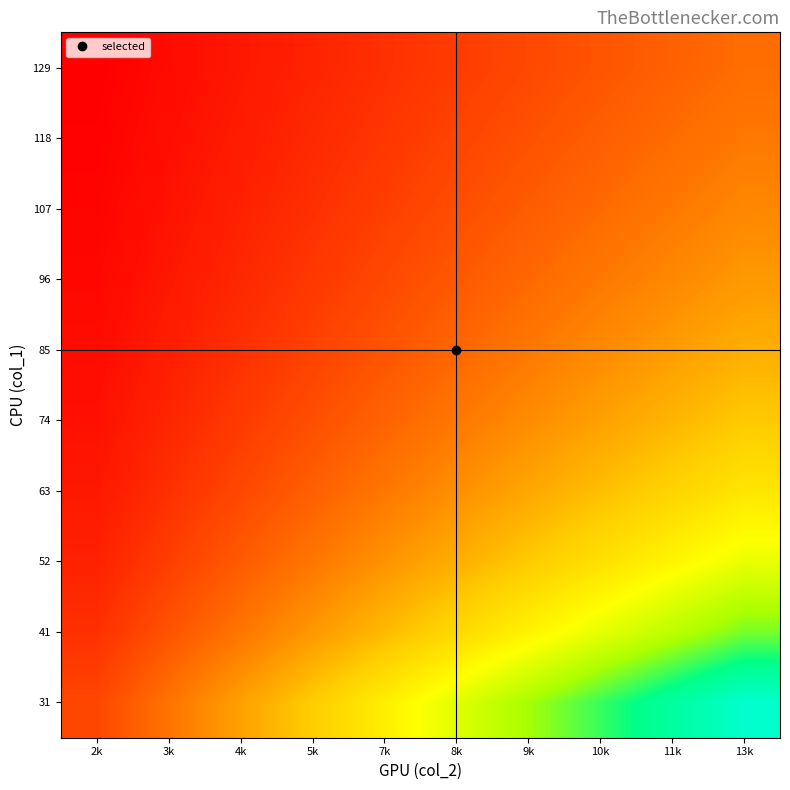

How many series are shown in this chart?

10